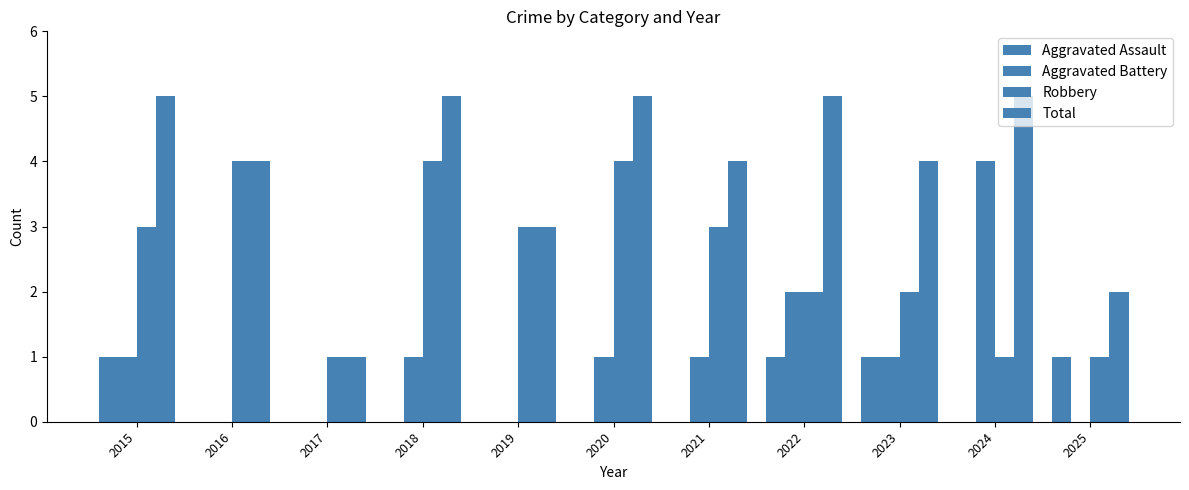

How many series are shown in this chart?

4